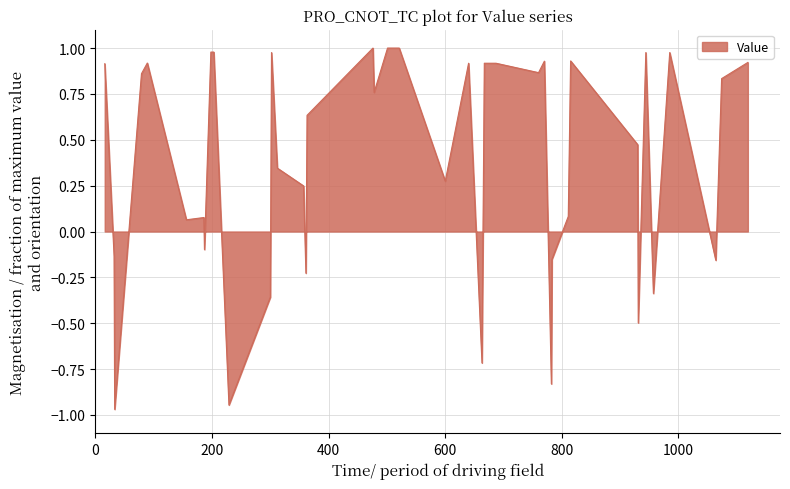

How many values are below 0?

12